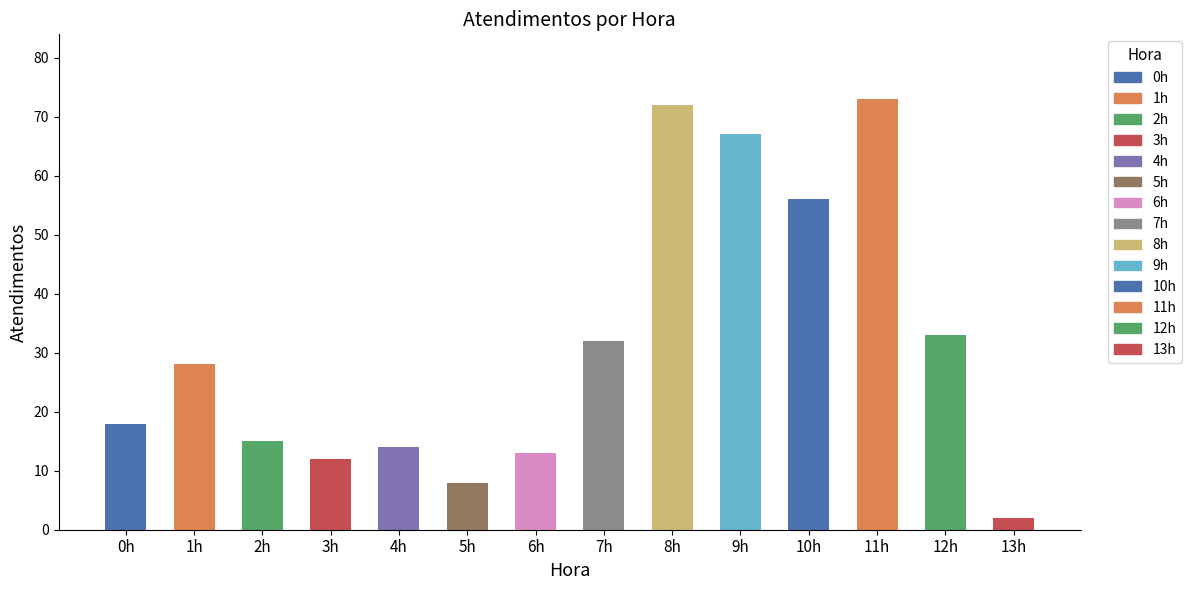

How many data points does each series have?

14